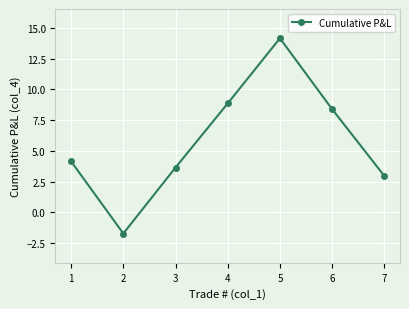

Reading left to right, list all the values displayed in this chart.

4.1	-1.7	3.6	8.9	14.2	8.4	3.0